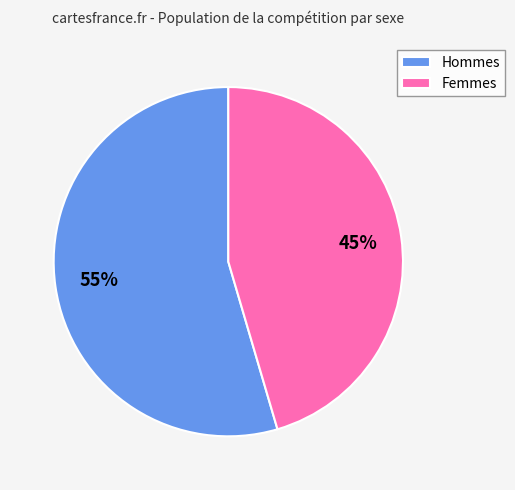

Do Hommes and Femmes together represent more than half of the pie?

Yes